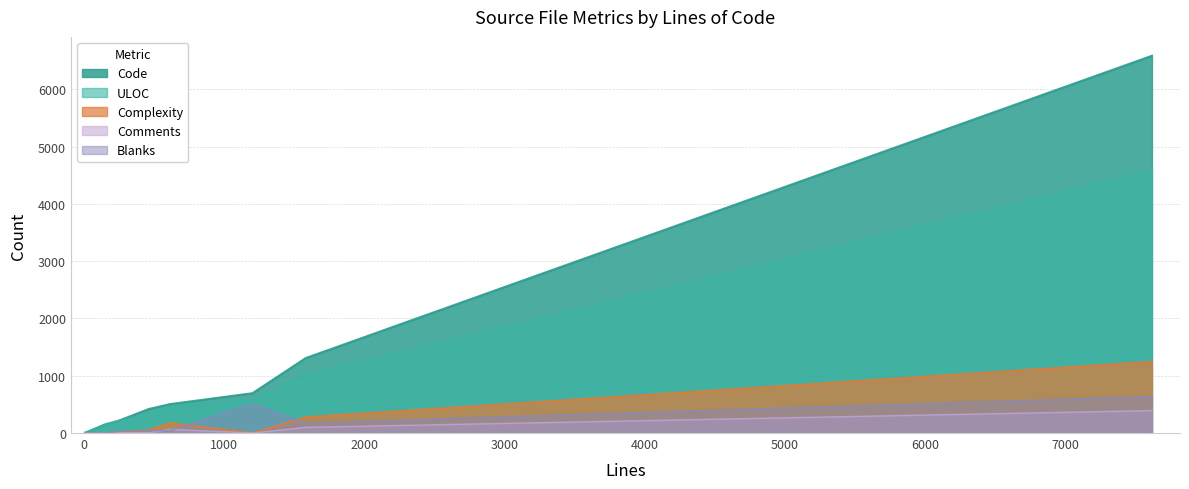

What is the label of the 8th point from the left?

CHANGELOG.md